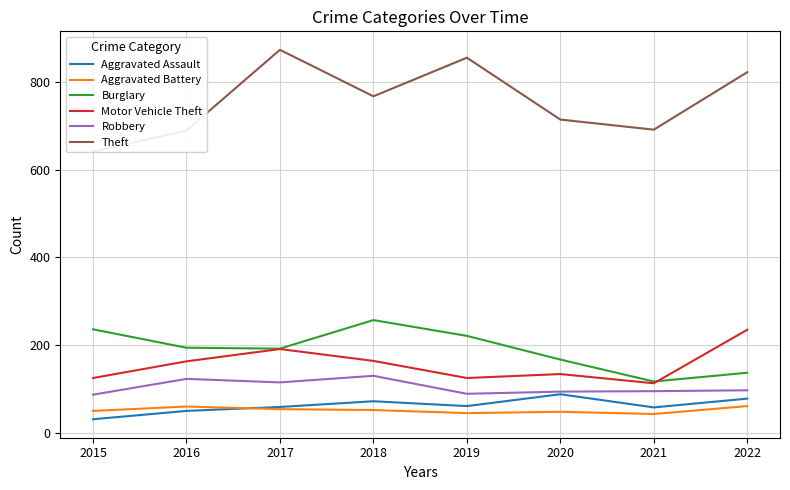

What is the value of the Aggravated Assault point at the 5th from the left?

61